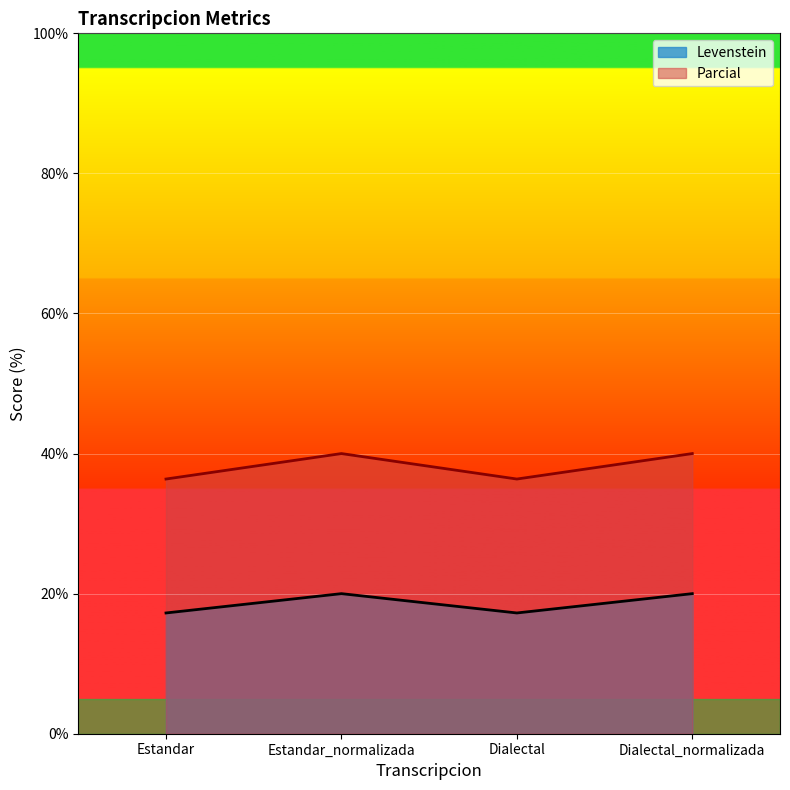

What is the label of the 1st point from the right?

Dialectal_normalizada